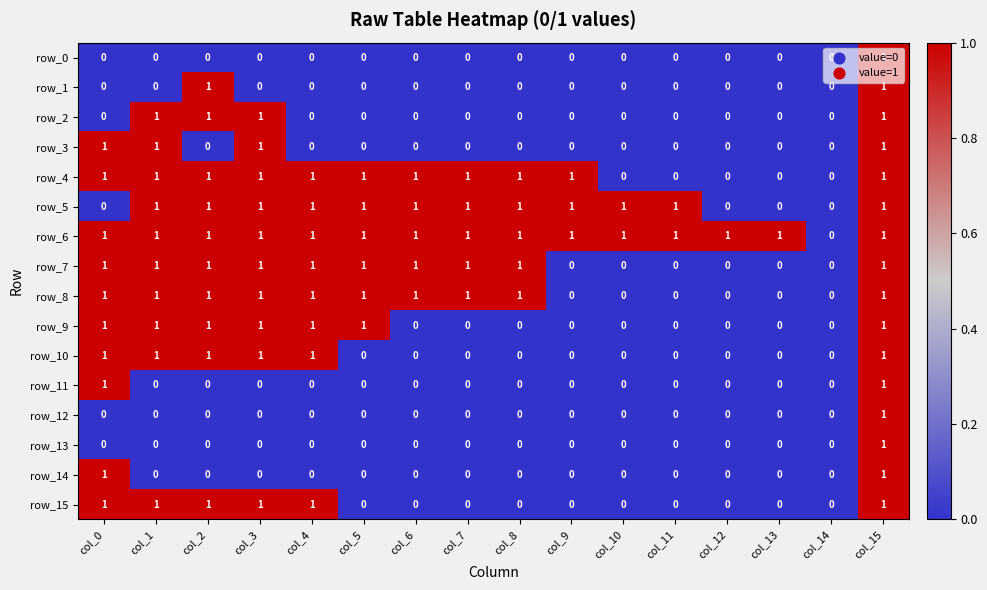

The row_8 series shows 0 at col_11. True or false?

True